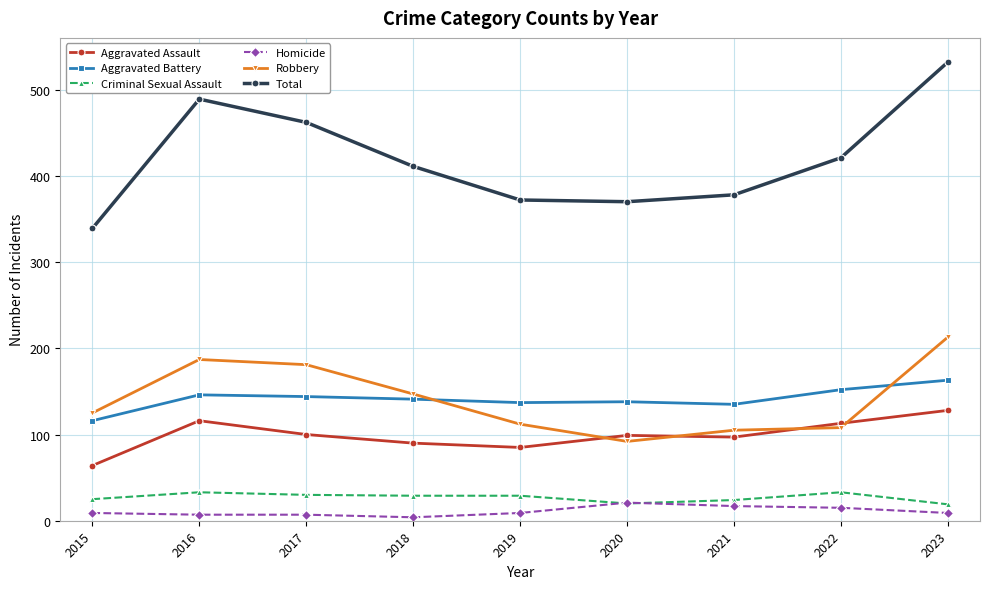

True or false: Total and Criminal Sexual Assault intersect in this chart.

False